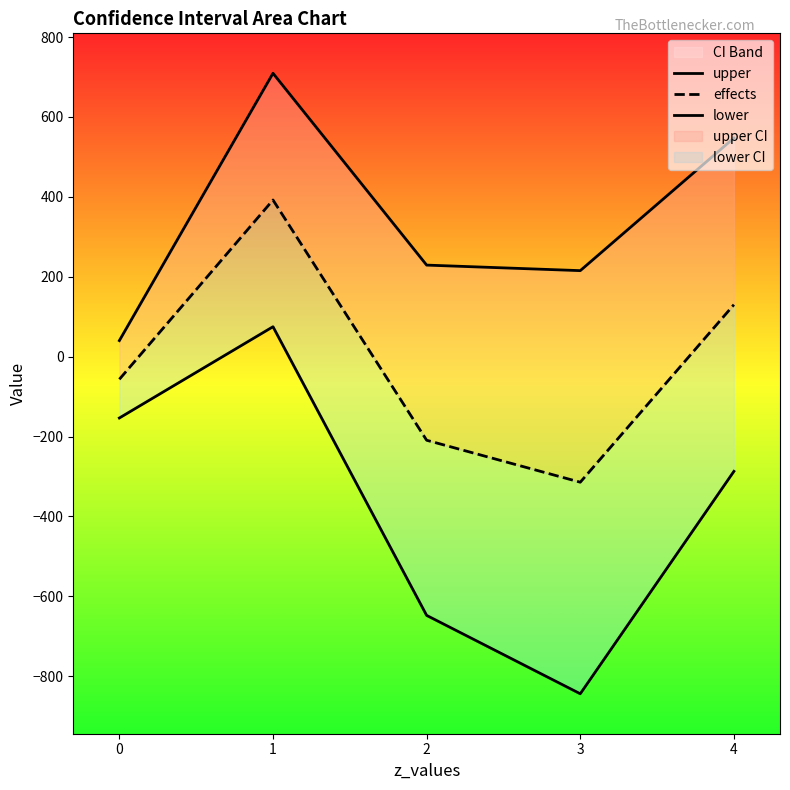

Reading left to right, list all the values displayed in this chart.

upper: 0=40.1	1=709.3	2=229.1	3=215.3	4=547.2
effects: 0=-56.7	1=392.1	2=-209.3	3=-314.4	4=130.0
lower: 0=-153.6	1=74.8	2=-647.7	3=-844.0	4=-287.2